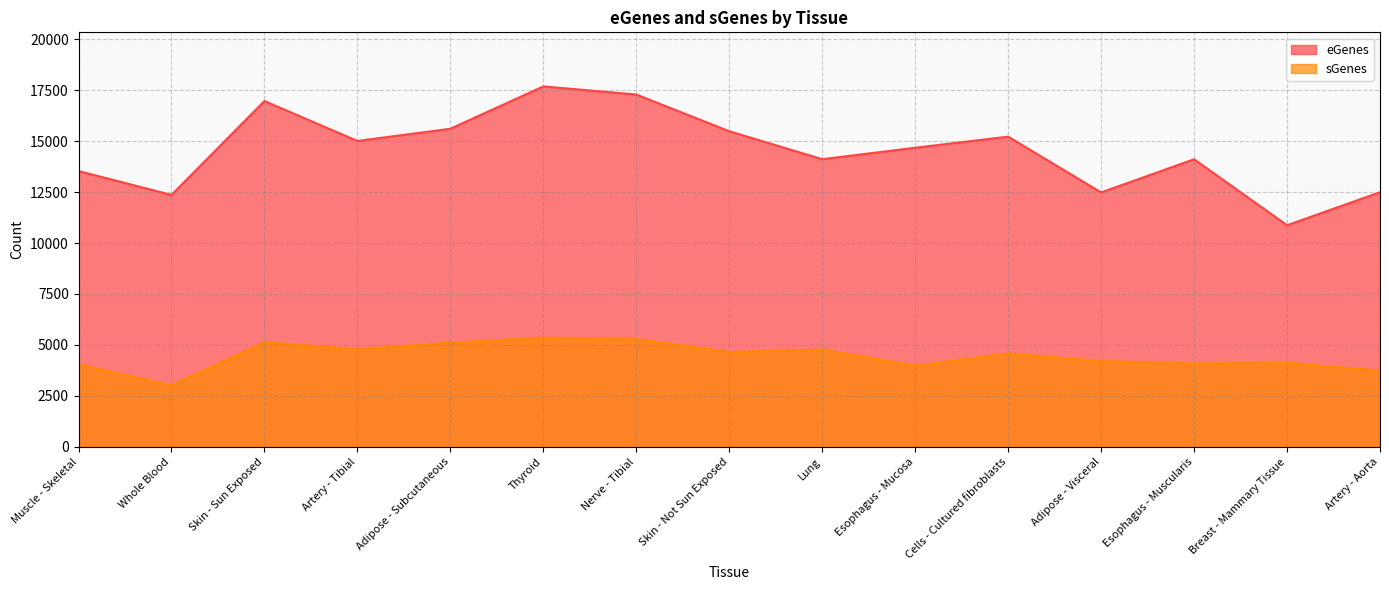

What is the label of the 8th point from the left?

Skin - Not Sun Exposed